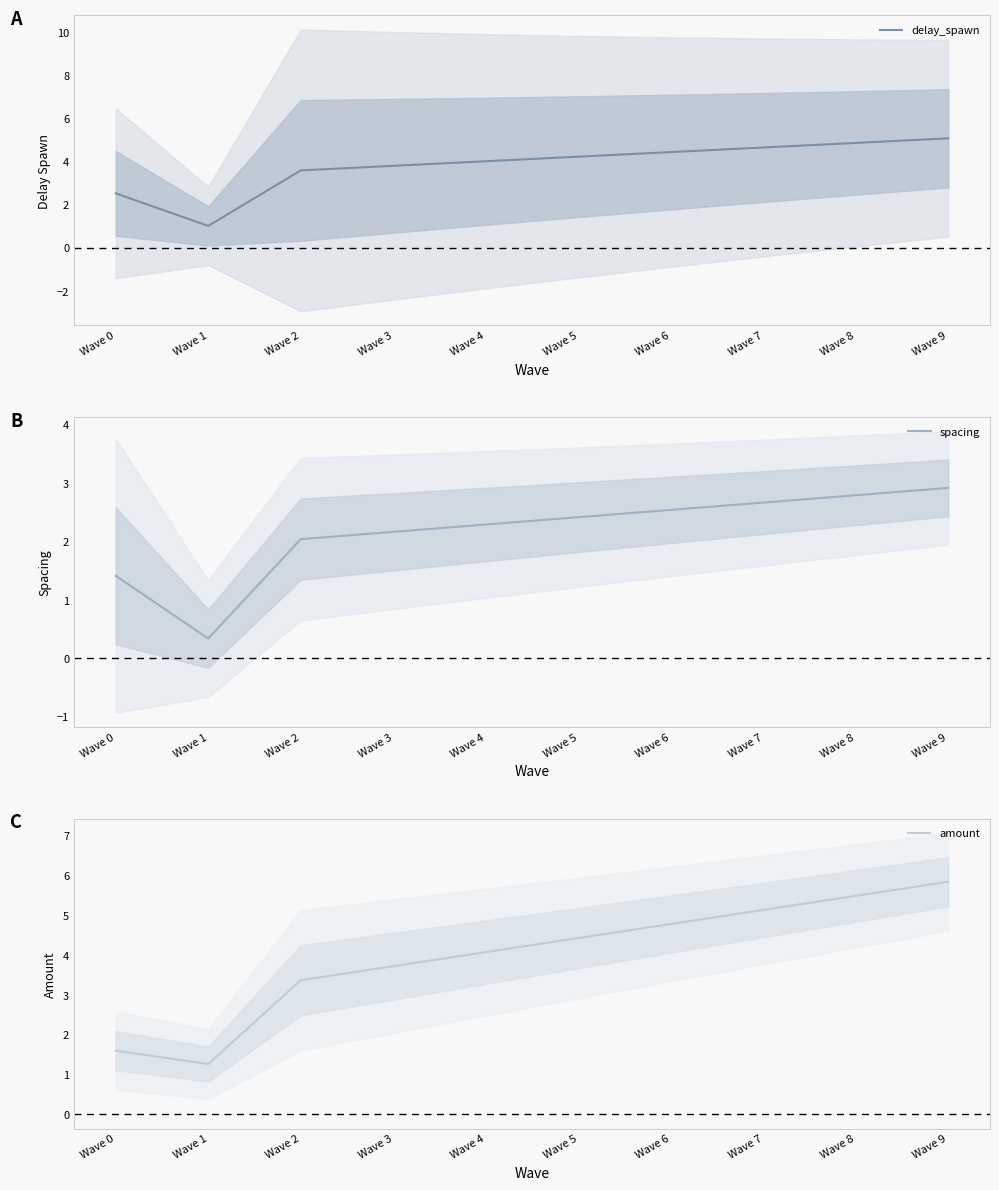

True or false: amount has more than 0 points higher than both neighbors.

False